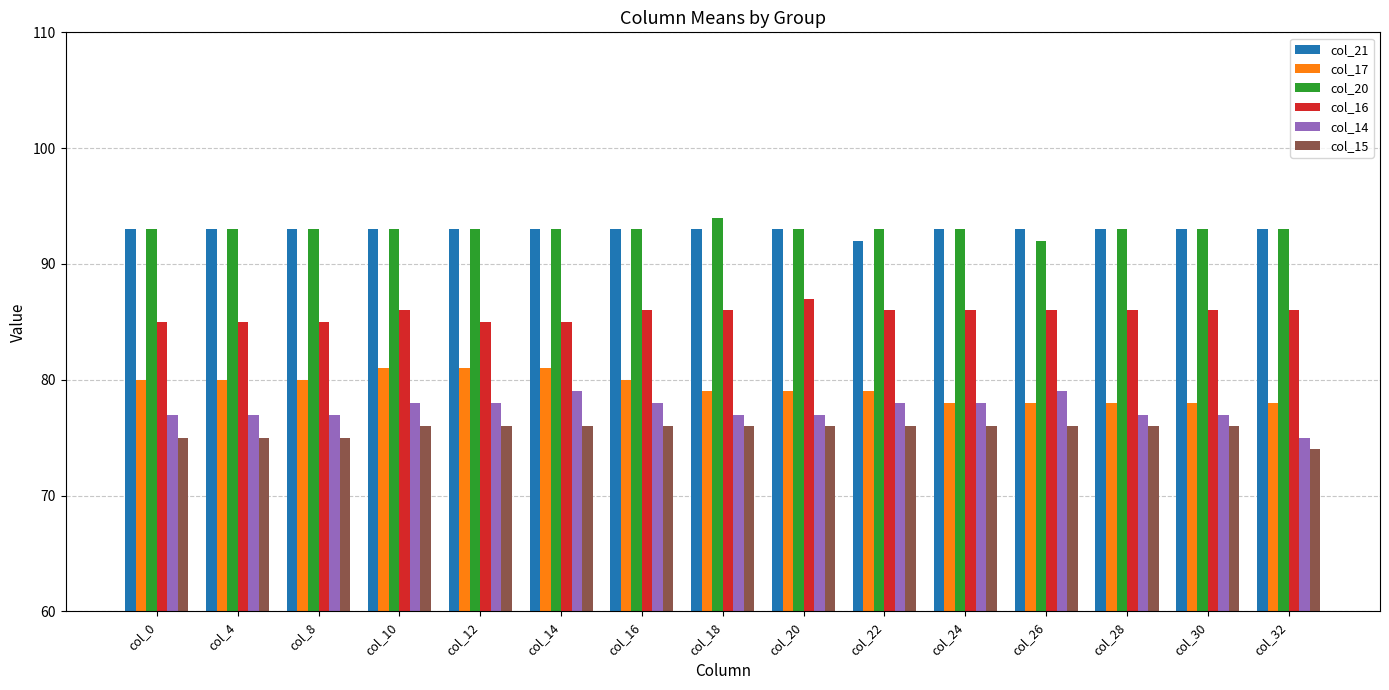

What is the highest value of the col_16 series?

87